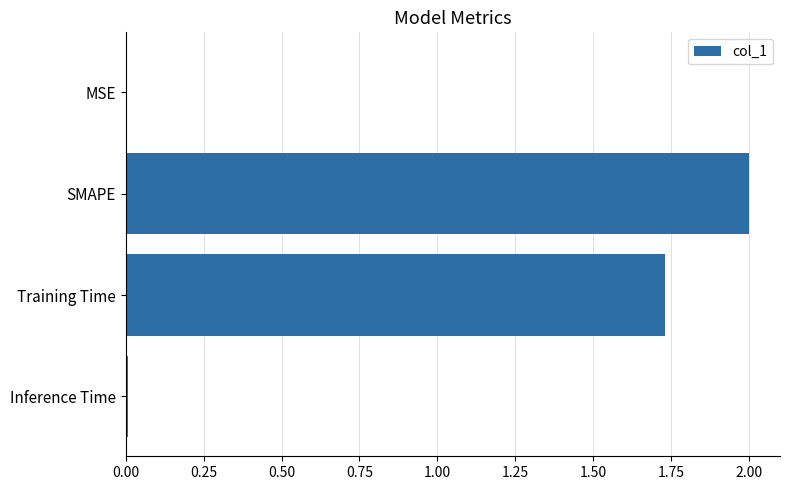

Which label corresponds to the largest value in the chart?

SMAPE